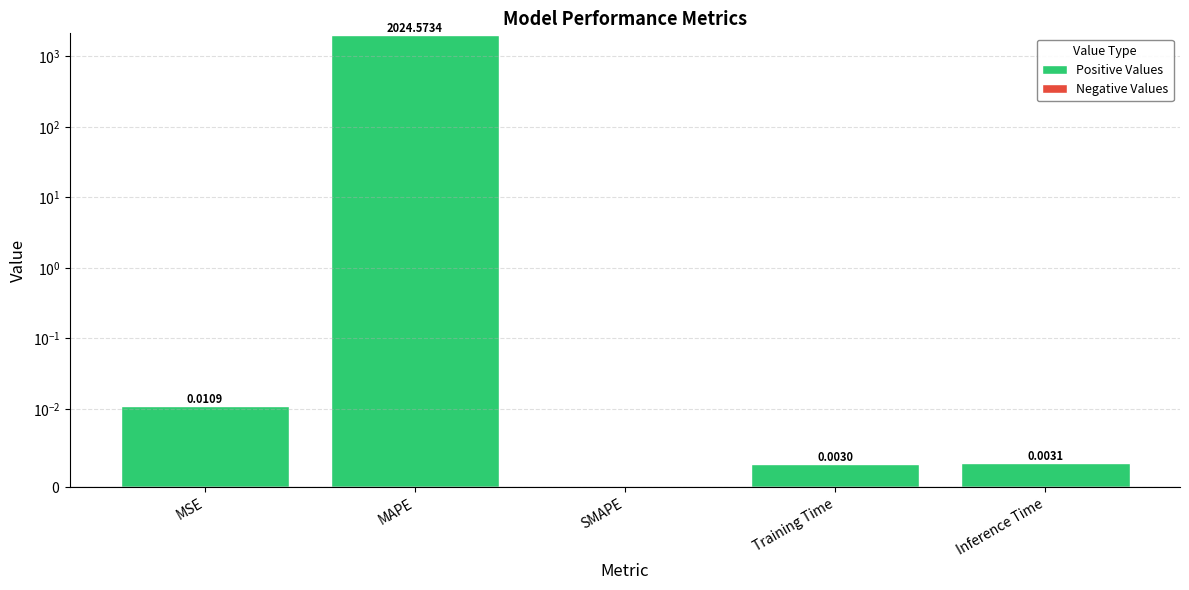

What is the maximum value for Positive Values?

2024.6